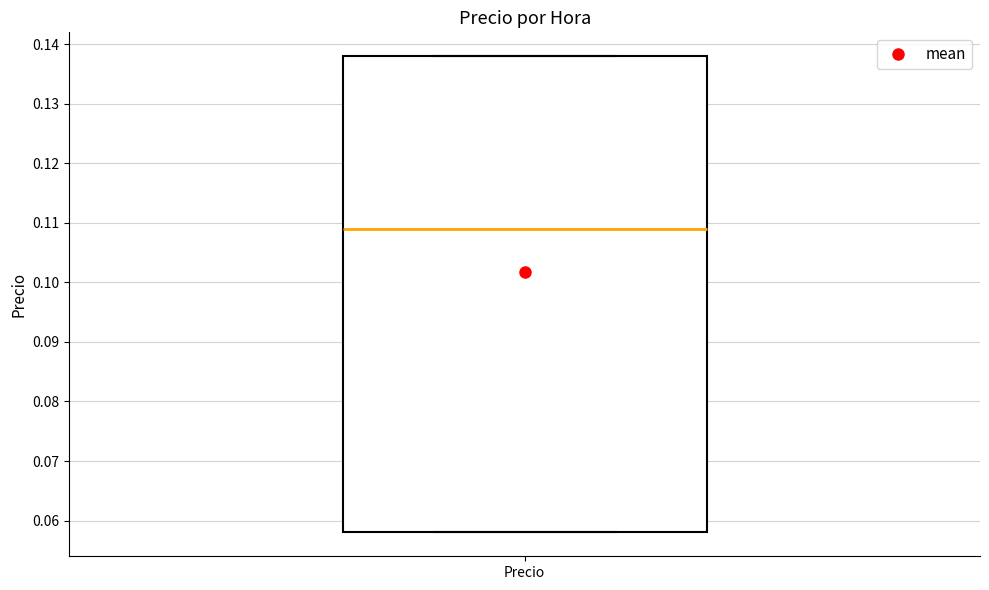

Transcribe this box plot: give where the median line is, the range the box spans, and where the two whiskers end, as read against the y-axis. The values are not printed on the chart, so give them approximately, as read against the axis.

median 0.109, box 0.058 to 0.138, whiskers 0.058 to 0.138